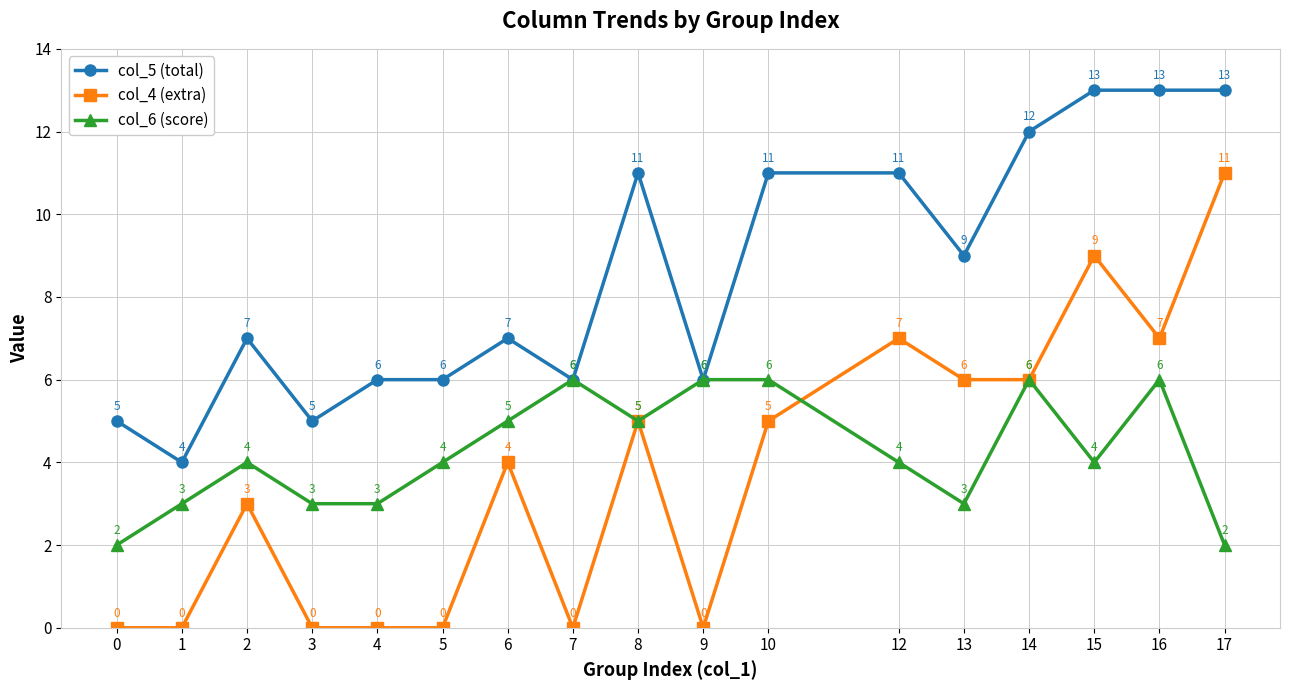

How many data points in col_5 (total) are less than 7?

7